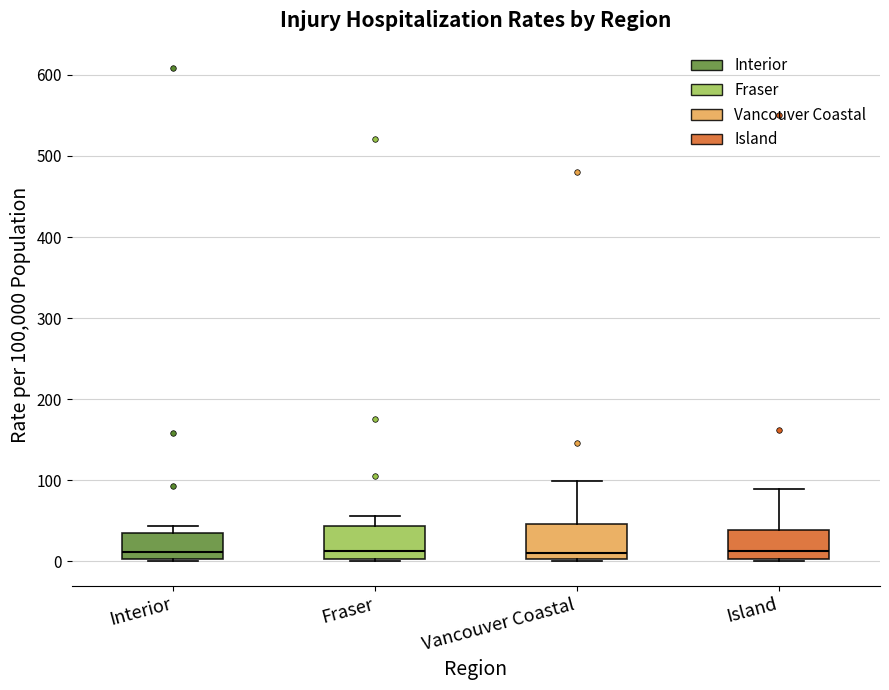

Where is the lower edge of the box for Interior on the y-axis? The values are not printed on the chart, so give them approximately, as read against the axis.

0